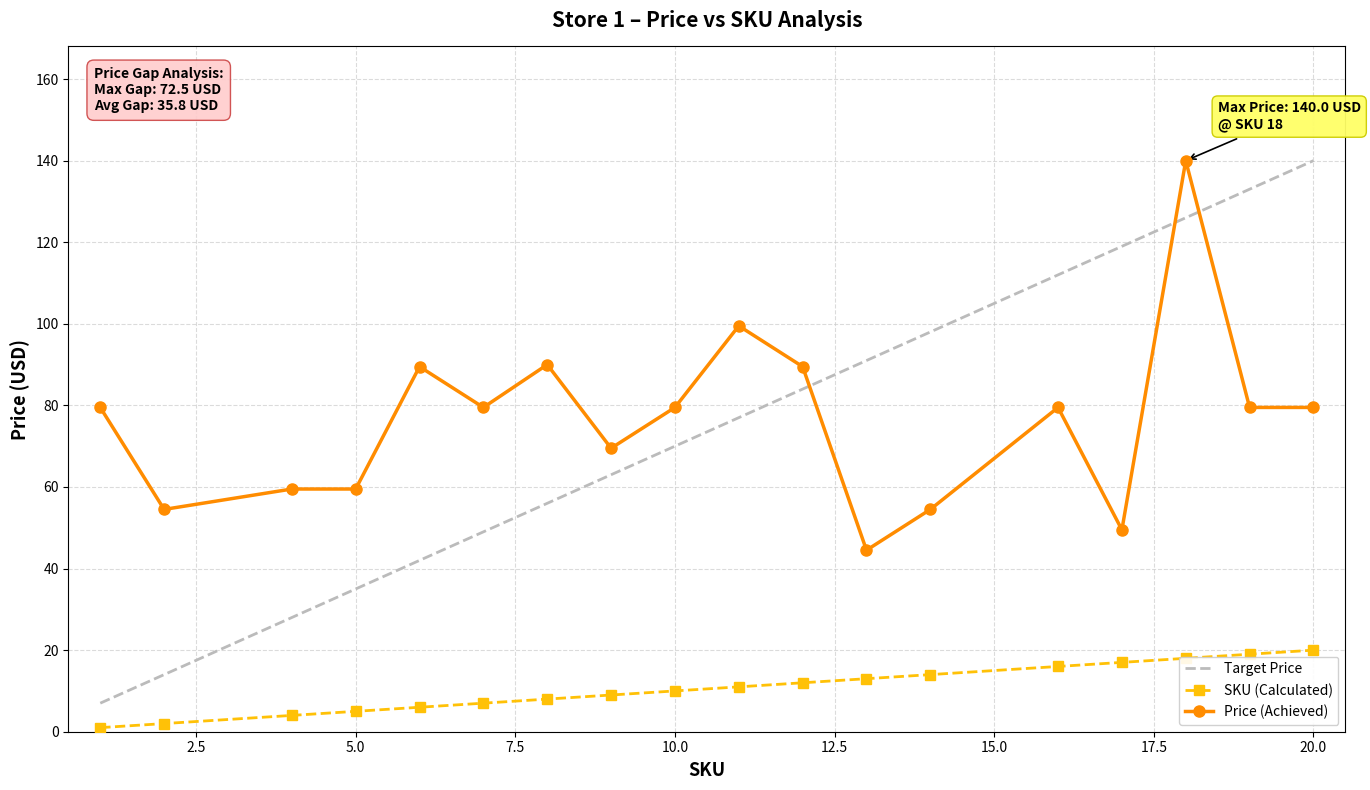

What is the minimum value shown in the chart?

1.0